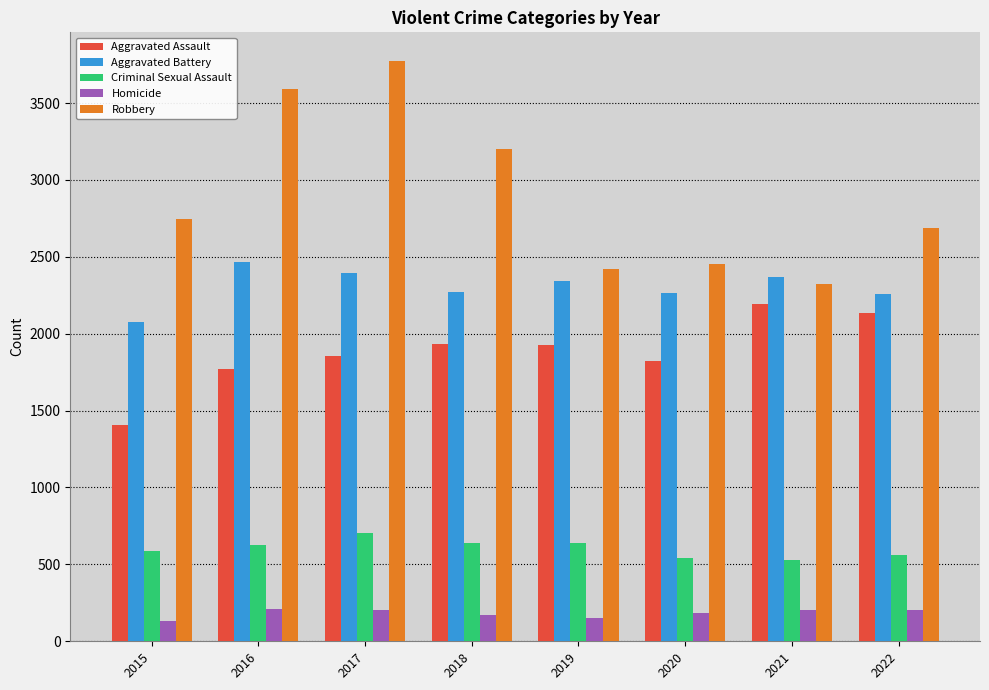

What is the value of the Aggravated Assault bar at the 7th from the left?

2192